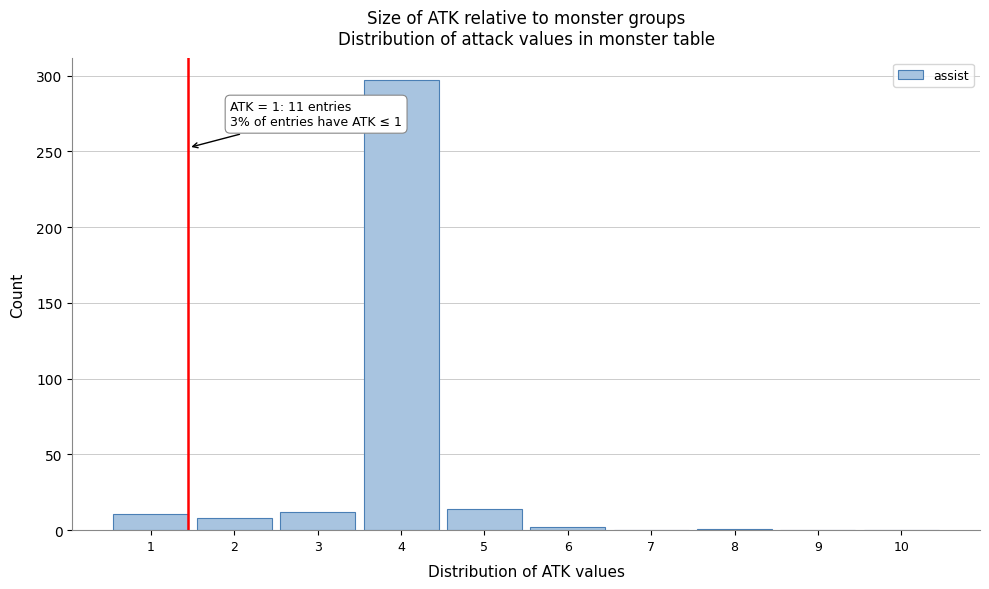

What is the maximum value shown in the chart?

297